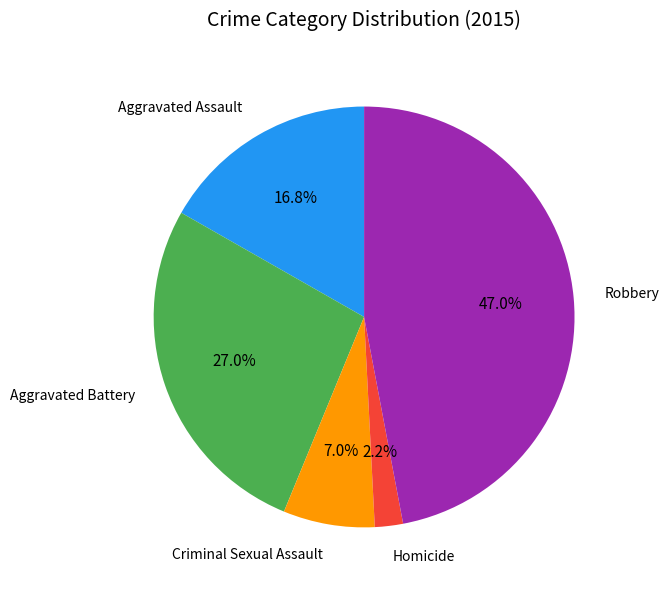

Is there a majority slice in this chart?

No